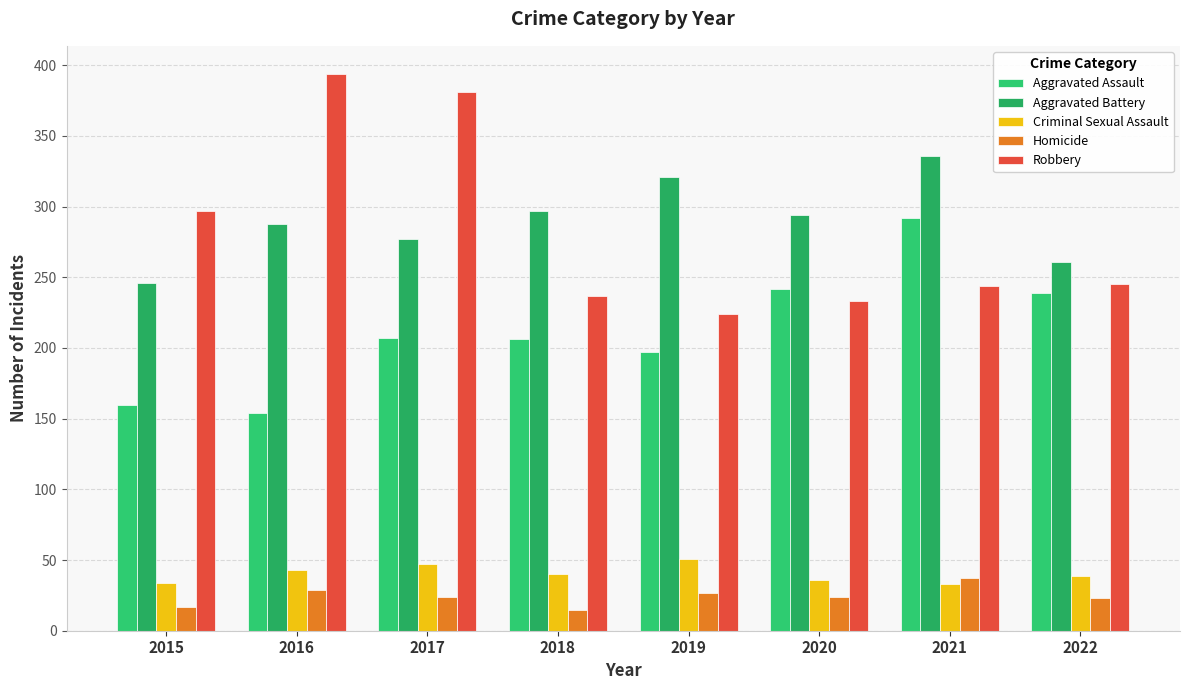

What are all the series names shown in the legend?

Aggravated Assault, Aggravated Battery, Criminal Sexual Assault, Homicide, Robbery